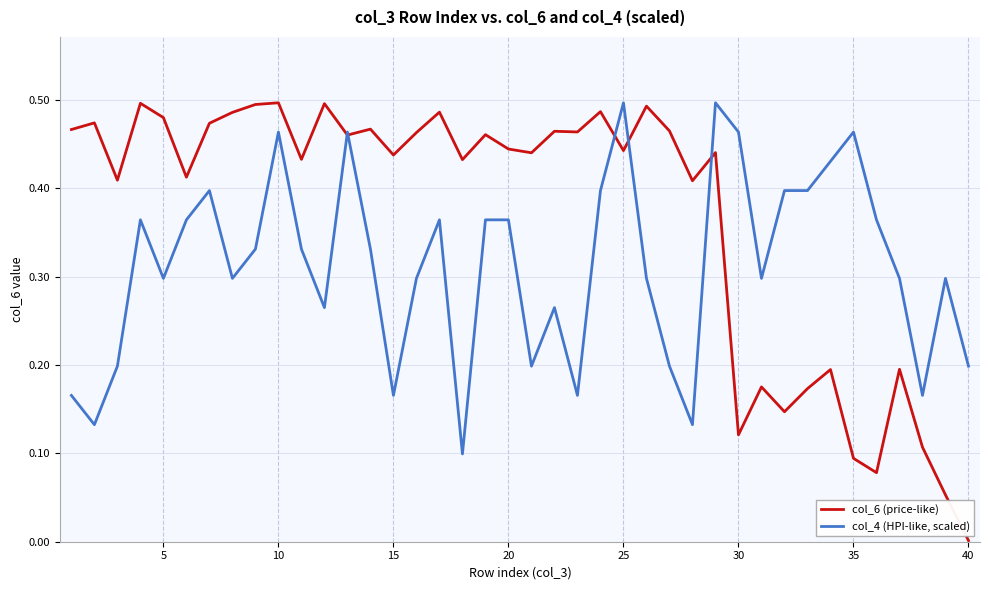

Which series ends up on top after the final intersection of col_6 (price-like) and col_4 (HPI-like, scaled)?

col_4 (HPI-like, scaled)